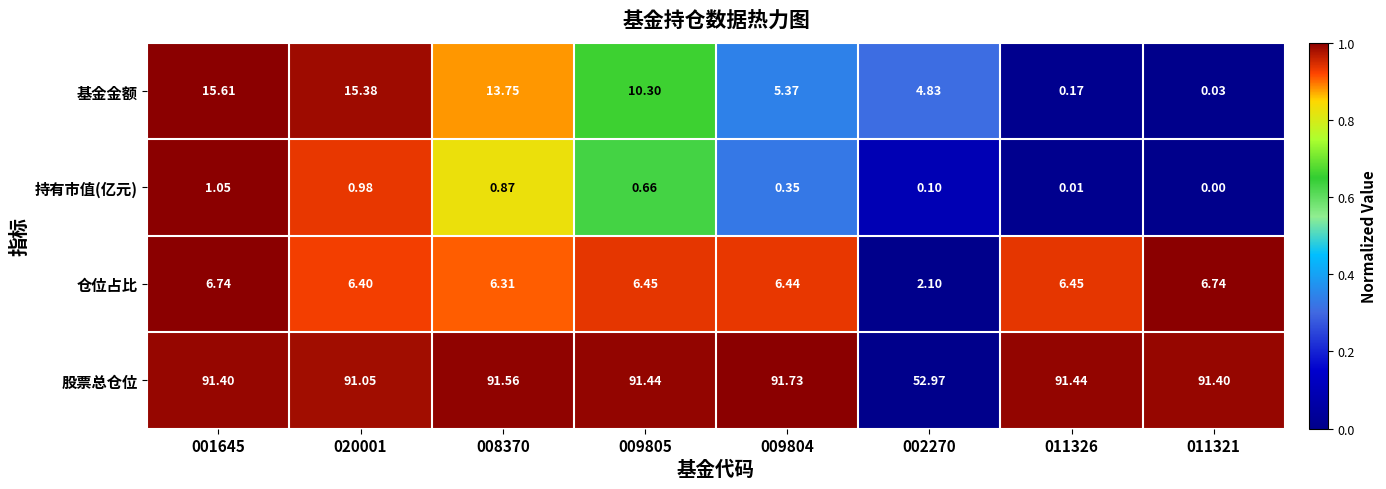

Which series has the largest total across all categories?

股票总仓位